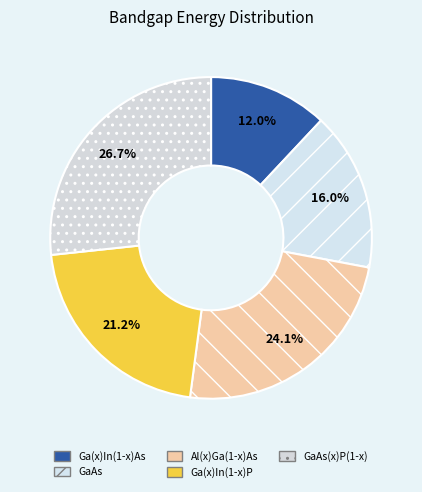

To the nearest percent, what is the combined percentage of Ga(x)In(1-x)P and Al(x)Ga(1-x)As?

45%